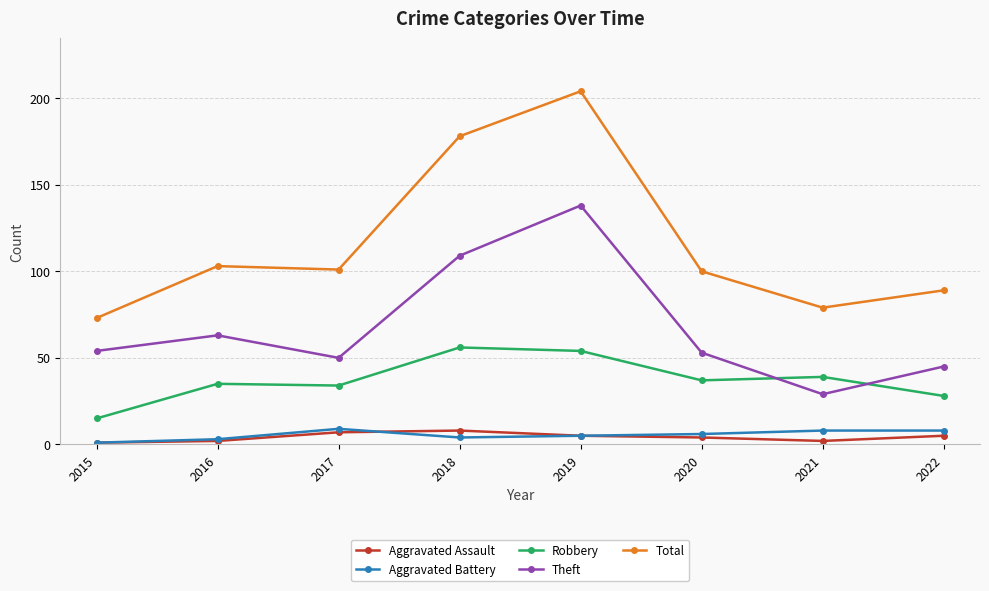

True or false: Robbery has a value of 25 at 2015.

False